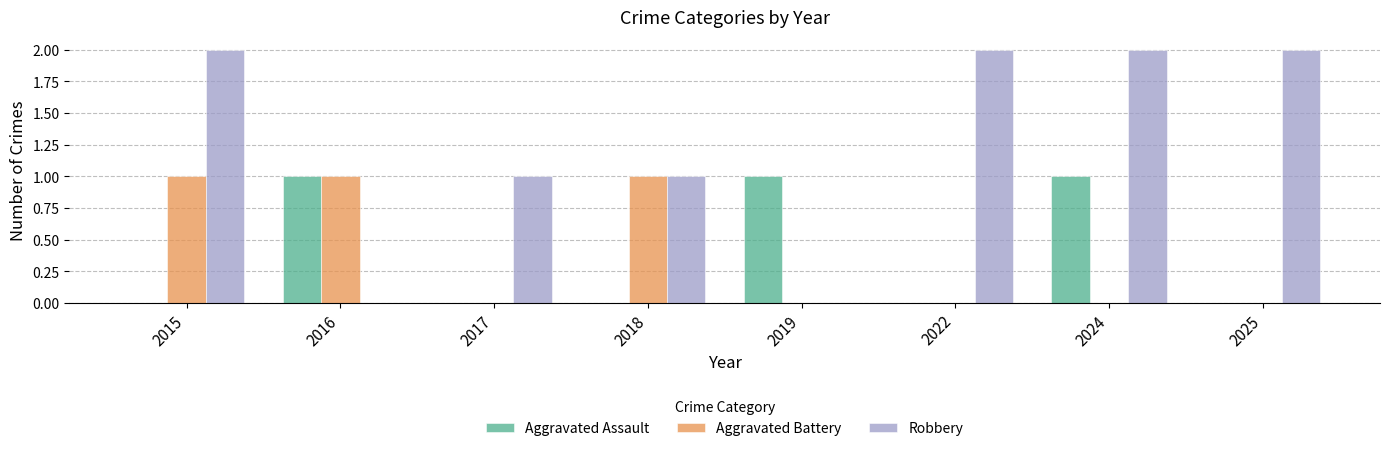

What is the sum of all Aggravated Battery values?

3